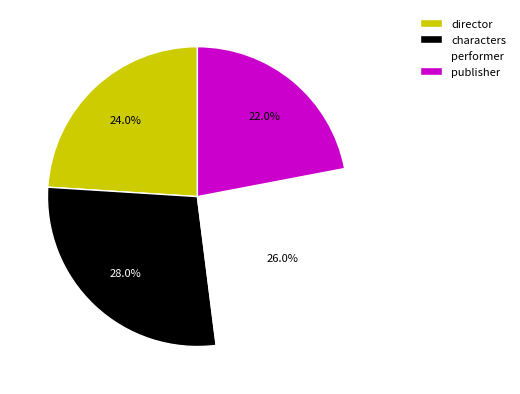

To the nearest percent, what portion does publisher represent?

22%